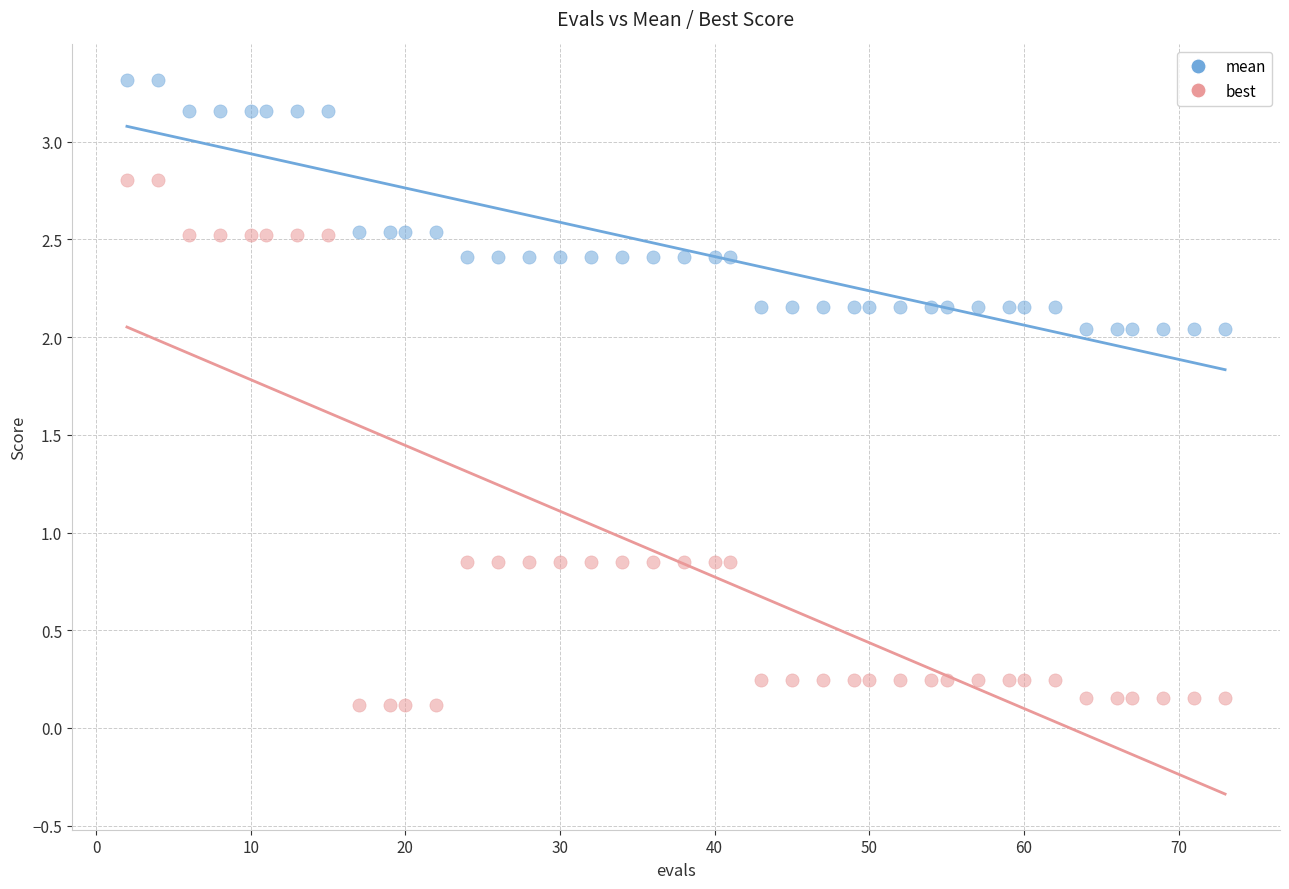

Which series reaches the minimum Y coordinate?

best